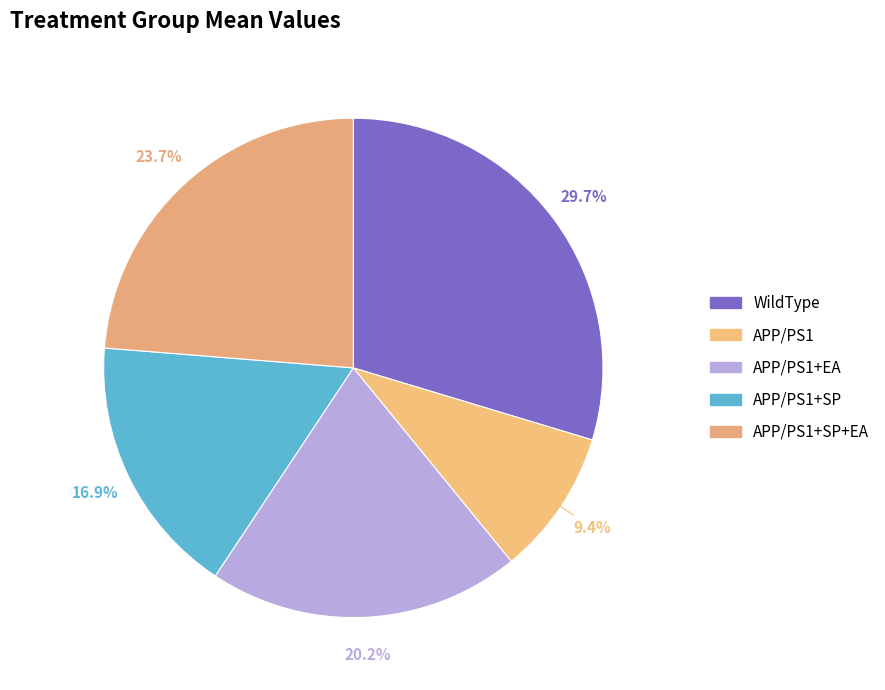

How many segments does this pie chart have?

5